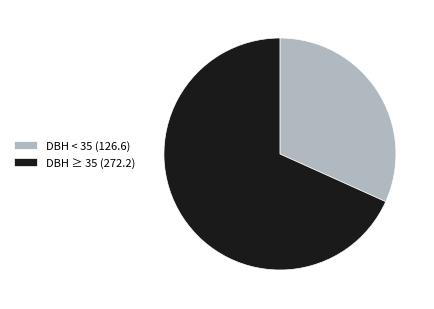

Combined, do DBH ≥ 35 (272.2) and DBH < 35 (126.6) account for over 50%?

Yes